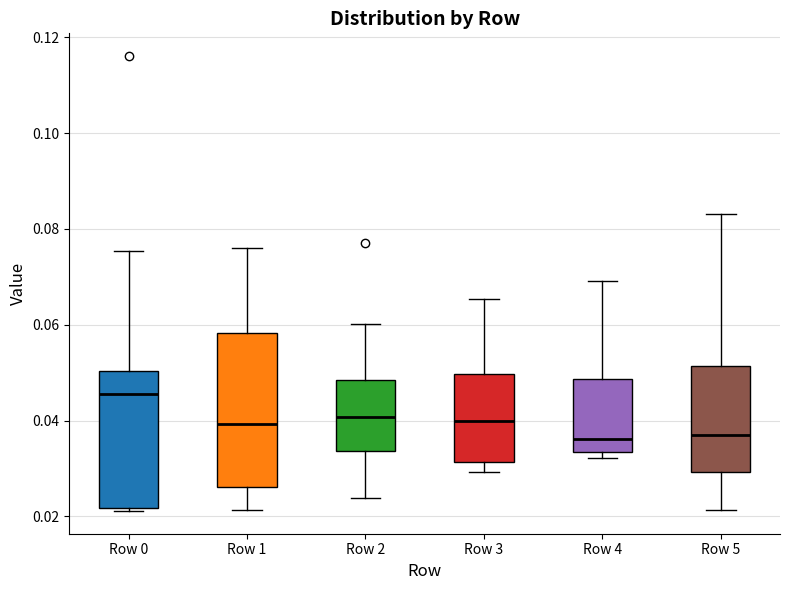

Which box's median line is the highest?

Row 0